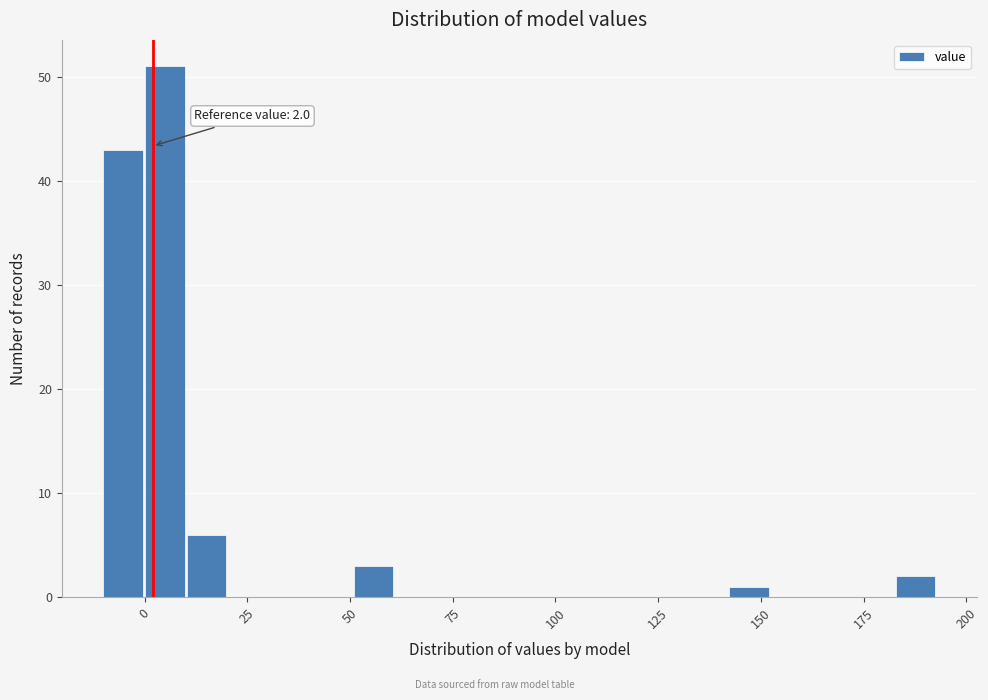

Around what value on the x-axis is the tallest bar? Give the approximate position of its centre, as read against the axis.

5